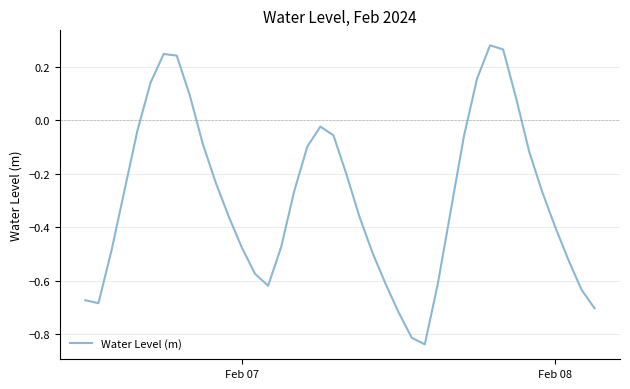

What is the difference between the maximum and minimum values?

1.1